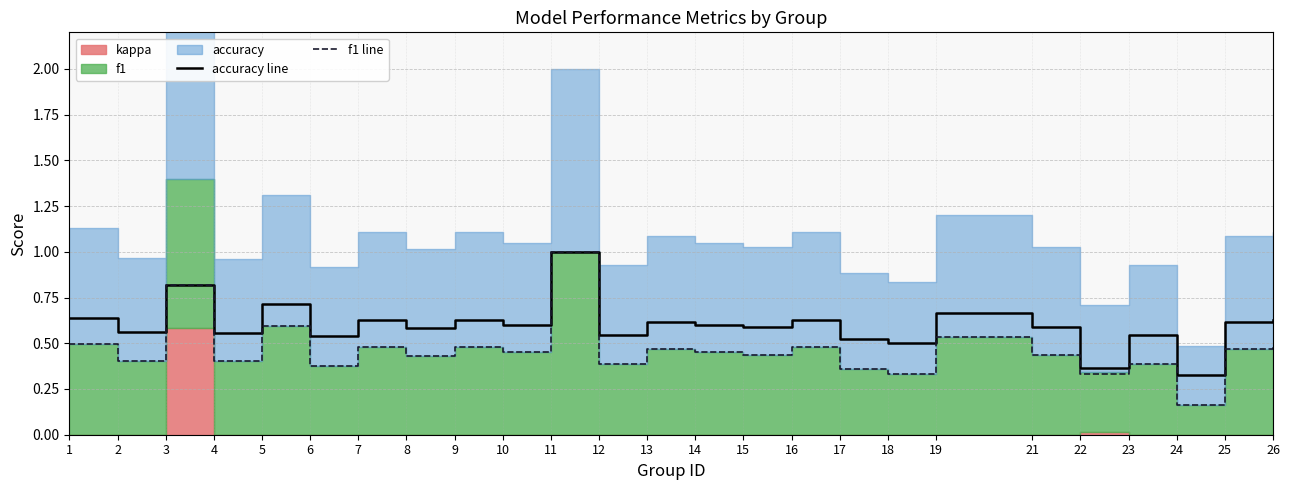

What is the sum of all accuracy line values?

15.0